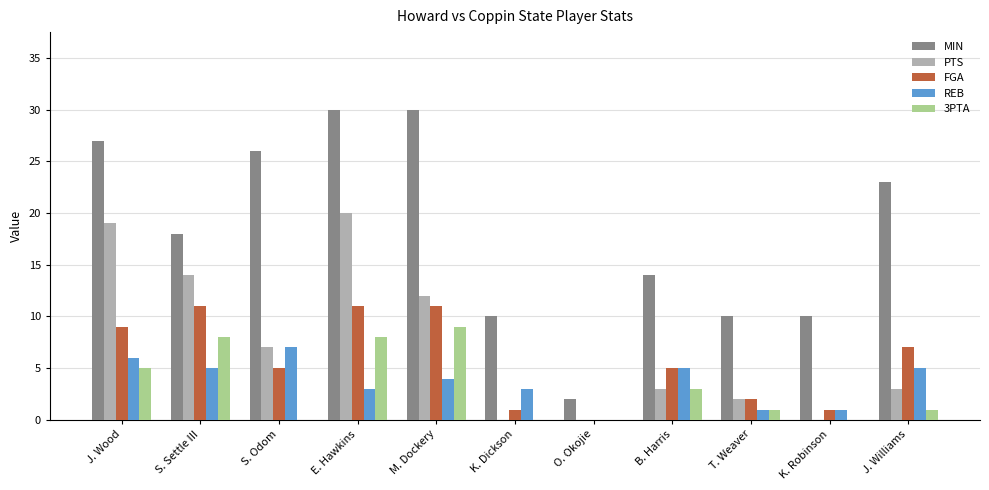

What is the spread (max minus min) of values at K. Dickson?

10